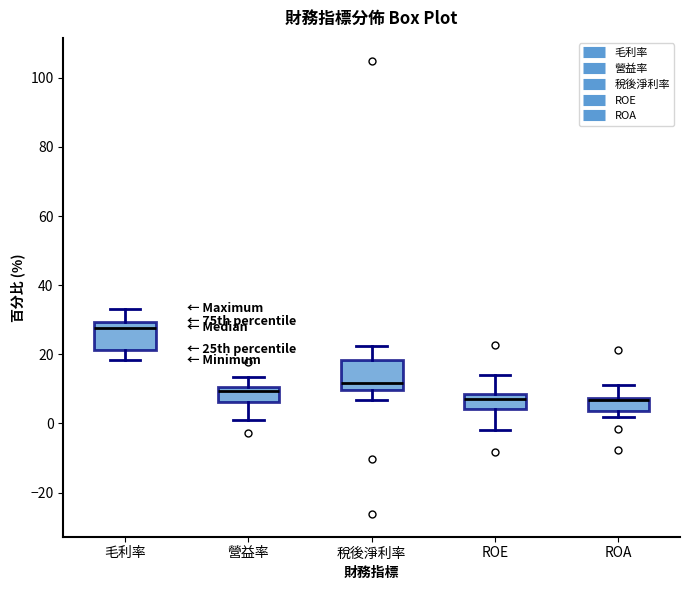

Where is the lower edge of the box for ROA on the y-axis? The values are not printed on the chart, so give them approximately, as read against the axis.

4